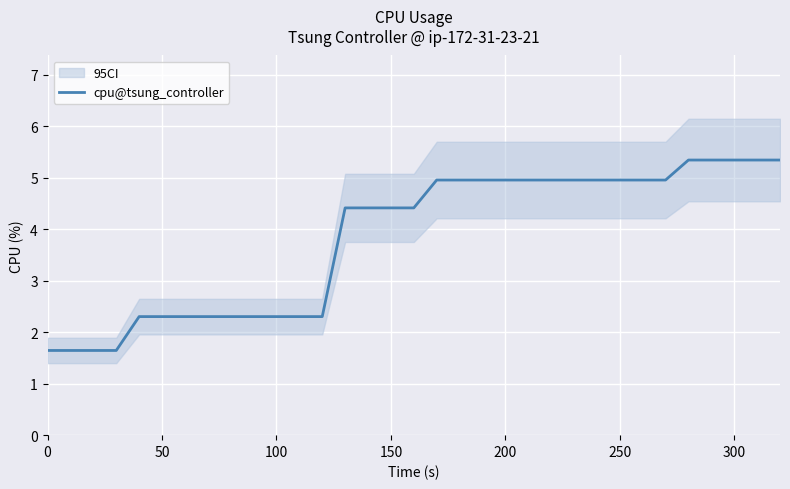

How many series are shown in this chart?

1